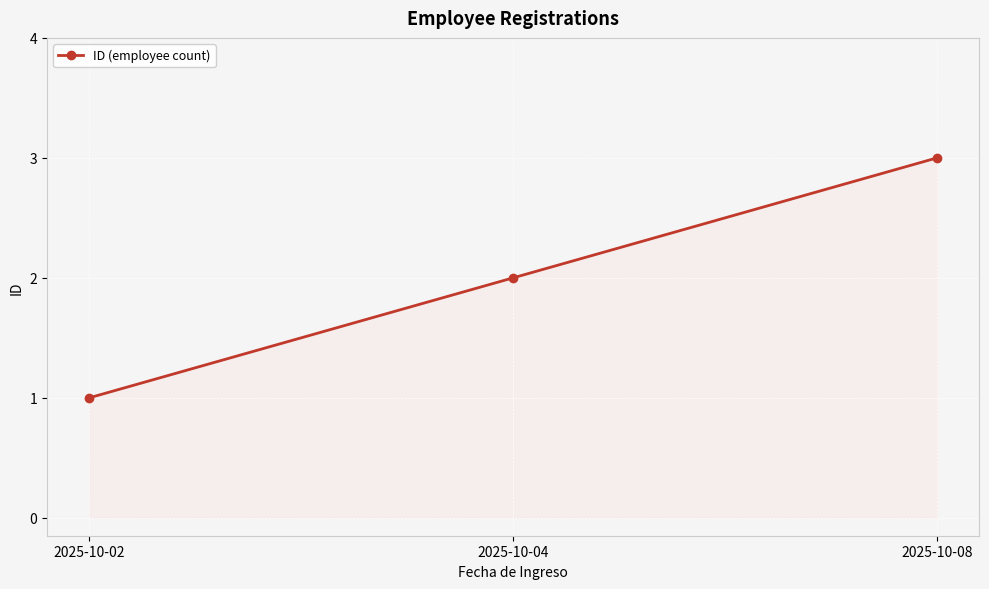

What is the greatest value displayed?

3